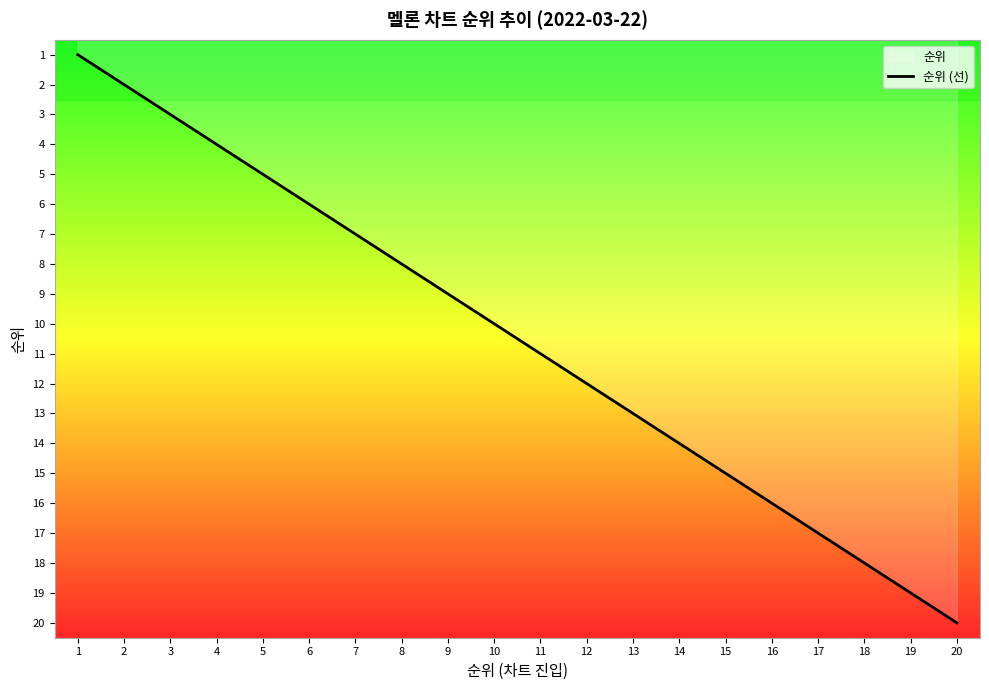

Reading left to right, list all the values displayed in this chart.

1	2	3	4	5	6	7	8	9	10	11	12	13	14	15	16	17	18	19	20